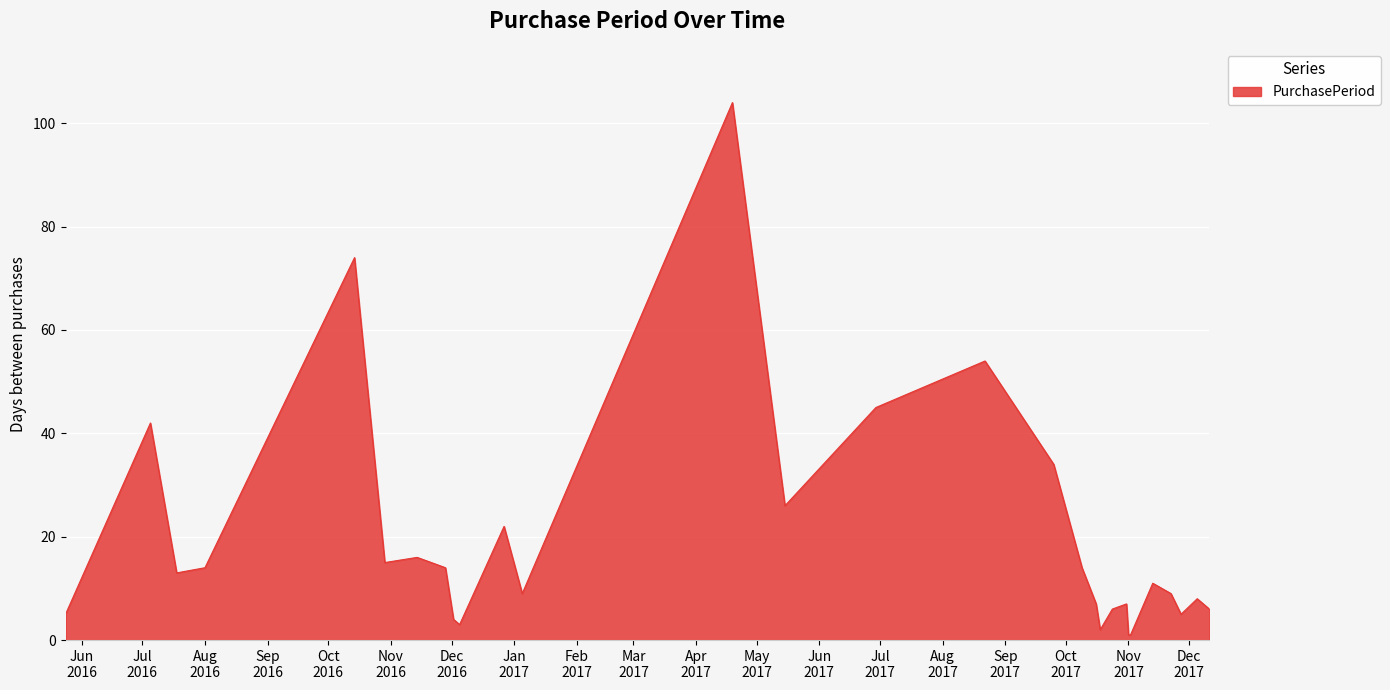

What is the maximum value shown in the chart?

104